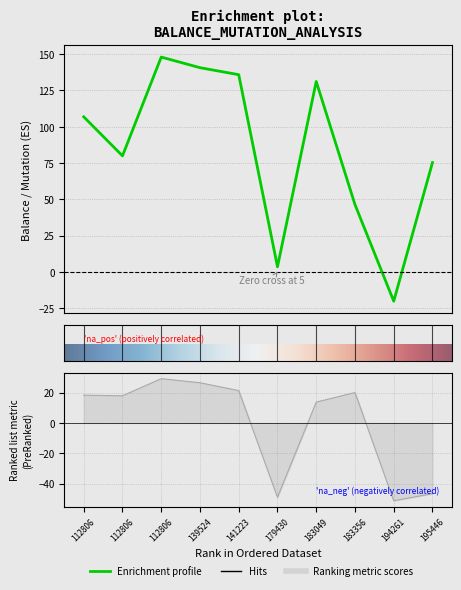

Is it true that Start Balance equals -46.6 at 195446?

True